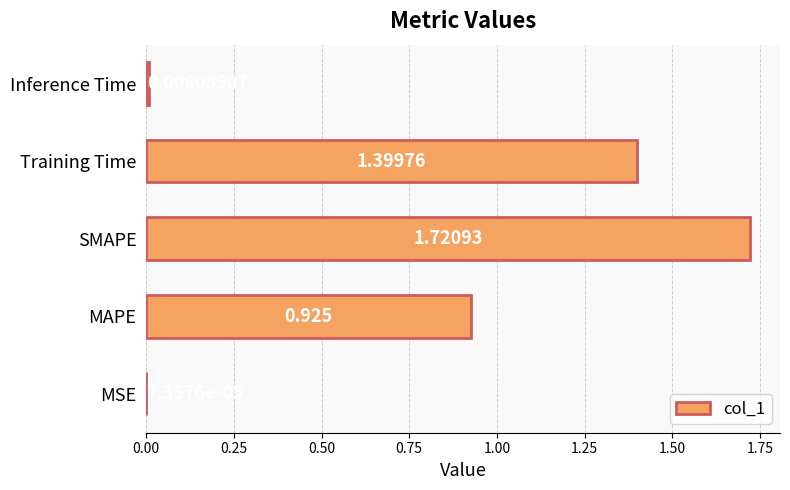

At which label is the value closest to 0?

MSE